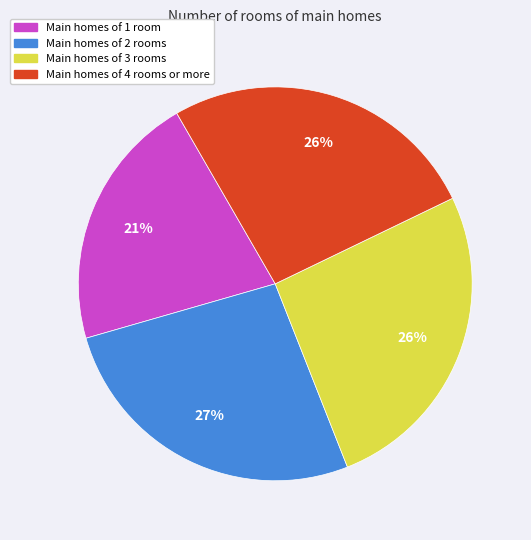

How many segments does this pie chart have?

4